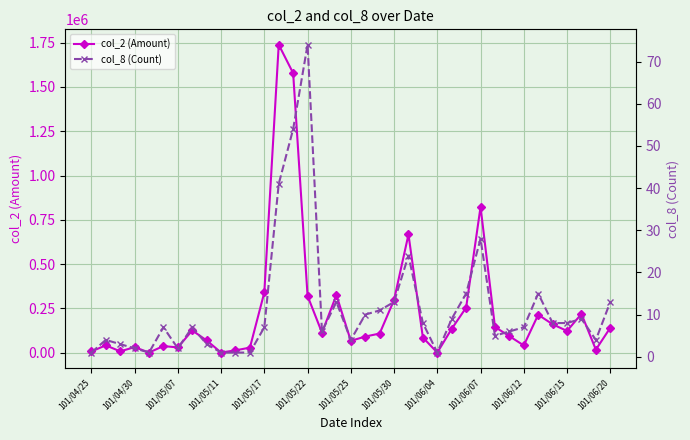

What is the value of the col_8 (Count) point at the 2nd from the left?

4